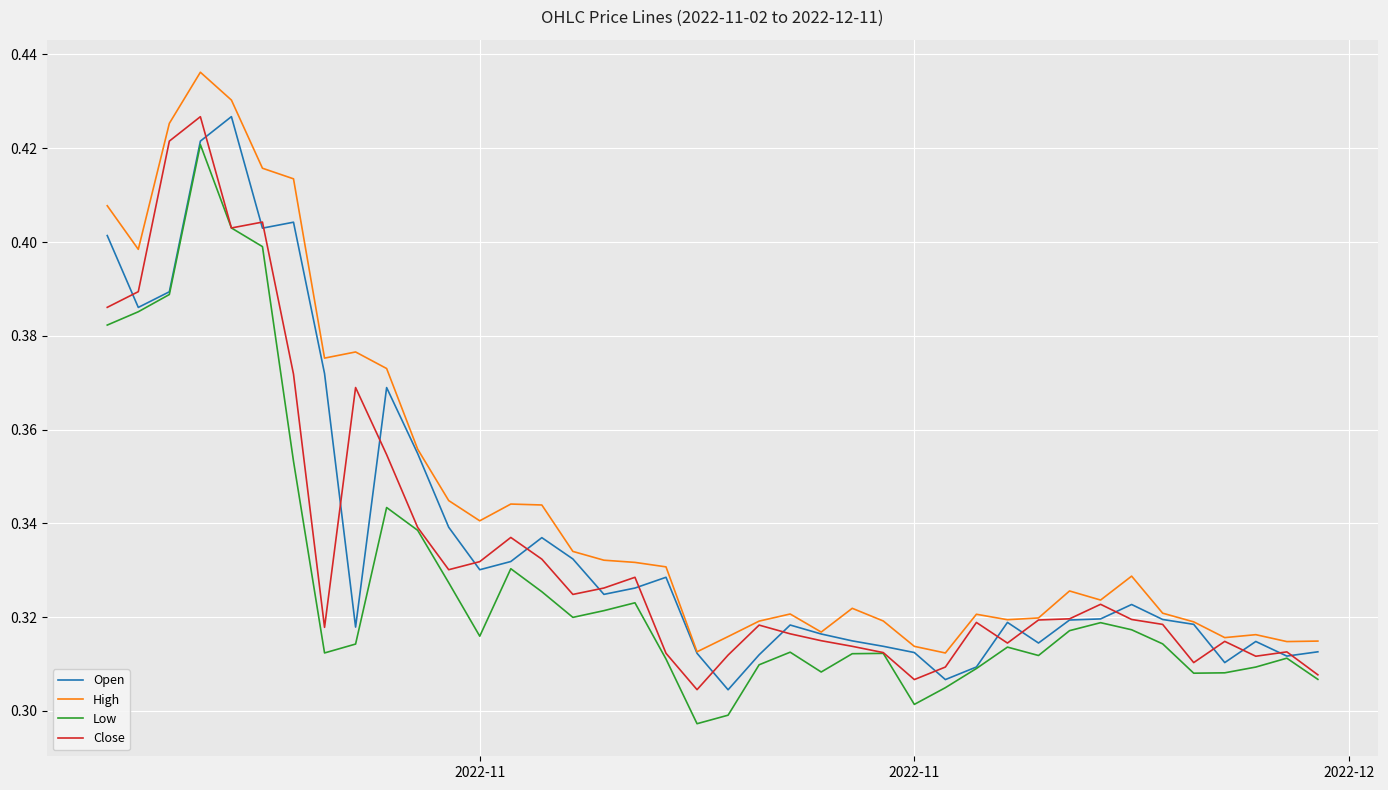

Which series has the widest spread of values?

High